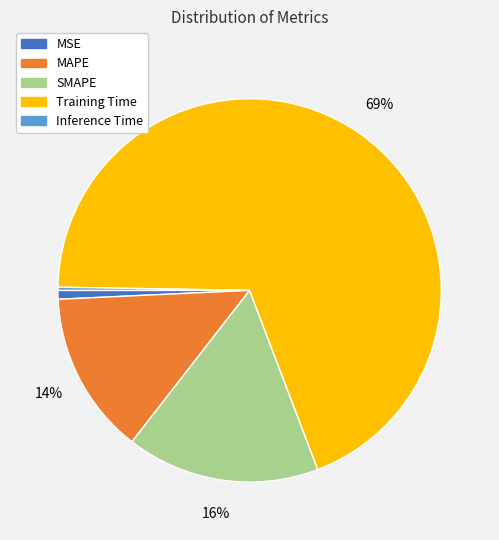

Which category has the biggest portion of the pie?

Training Time